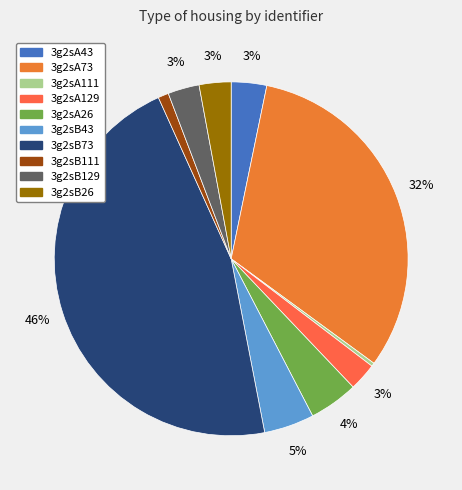

Count the number of slices in the pie.

10